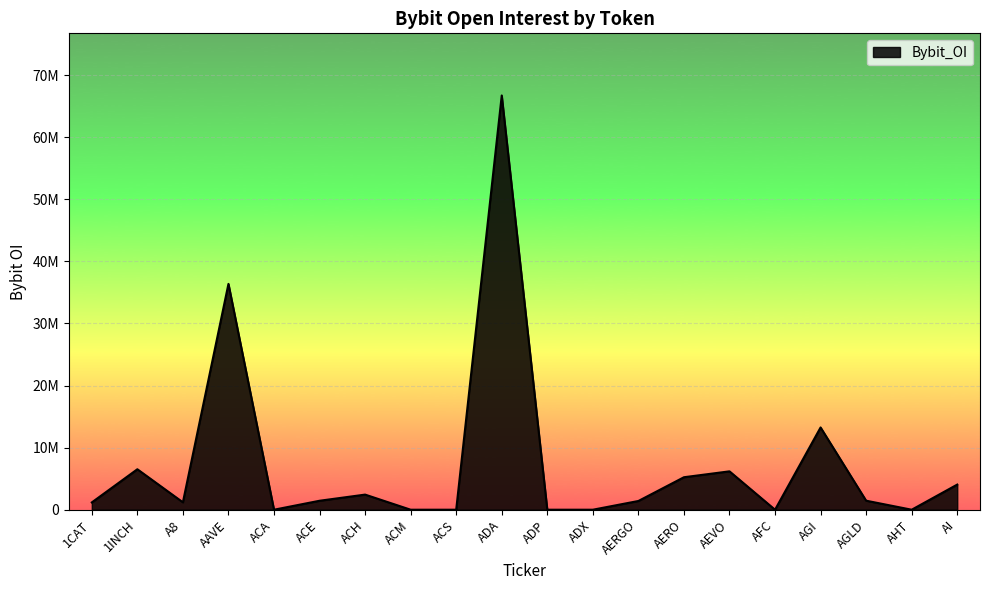

Which category has the highest value across all series?

ADA